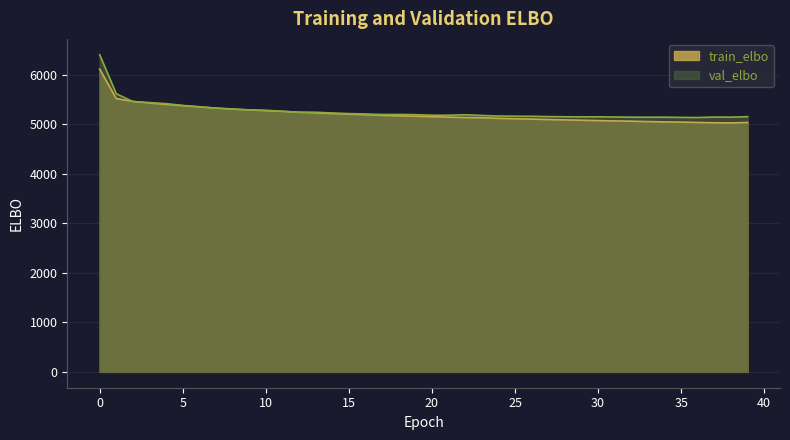

What is the smallest value displayed?

5025.7